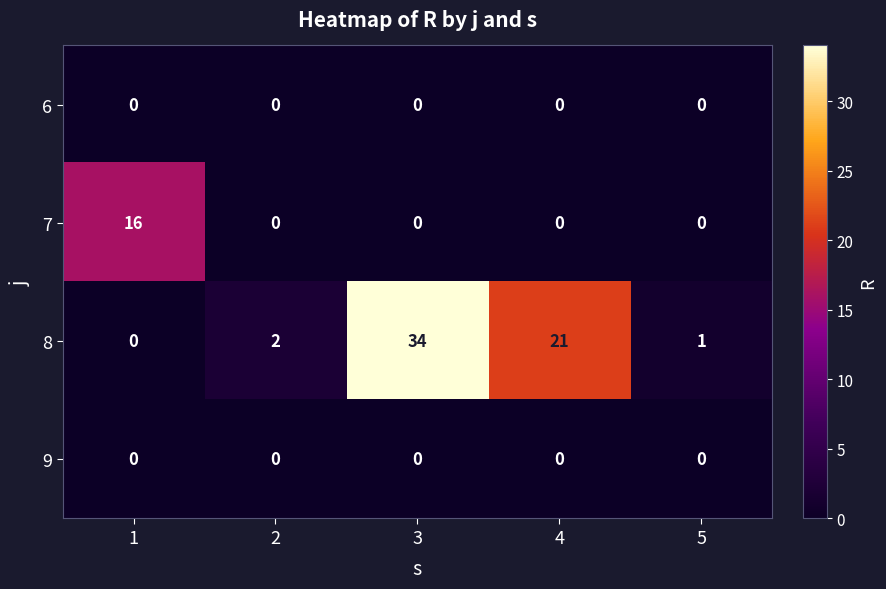

Reading left to right, extract all data points from this chart.

6: 1=0	2=0	3=0	4=0	5=0
7: 1=16	2=0	3=0	4=0	5=0
8: 1=0	2=2	3=34	4=21	5=1
9: 1=0	2=0	3=0	4=0	5=0